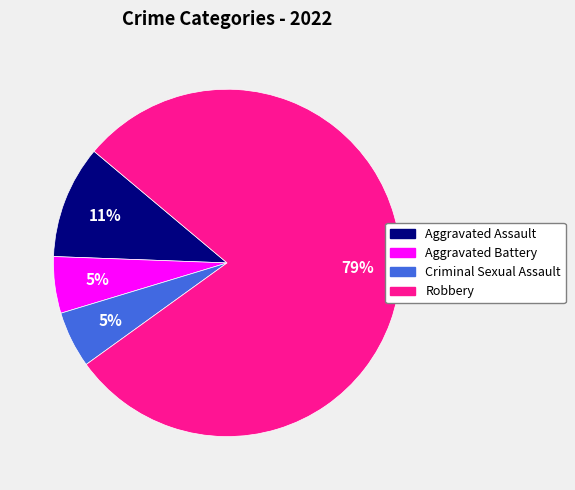

Combined, do Robbery and Aggravated Battery account for over 50%?

Yes